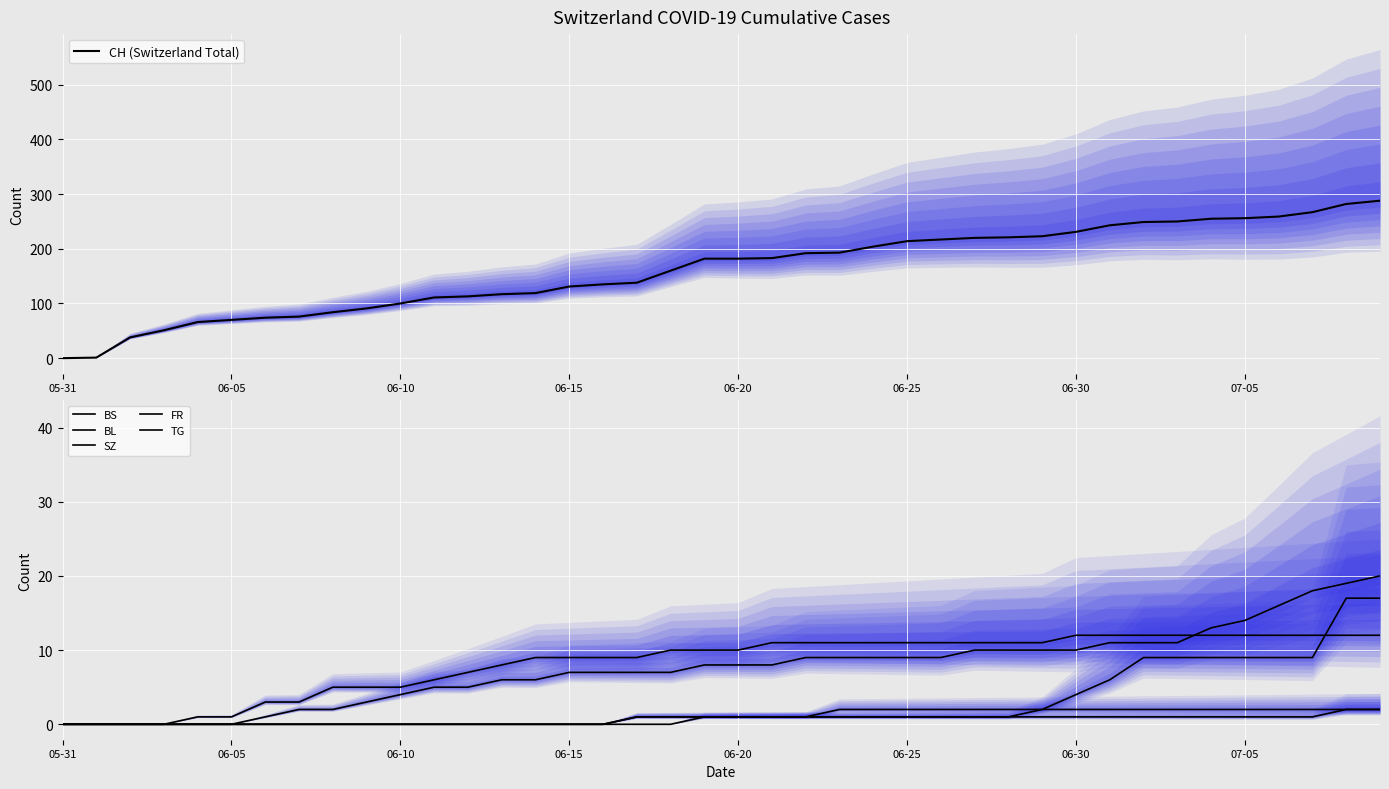

What are all the series names shown in the legend?

CH (Switzerland Total), BS, BL, SZ, FR, TG